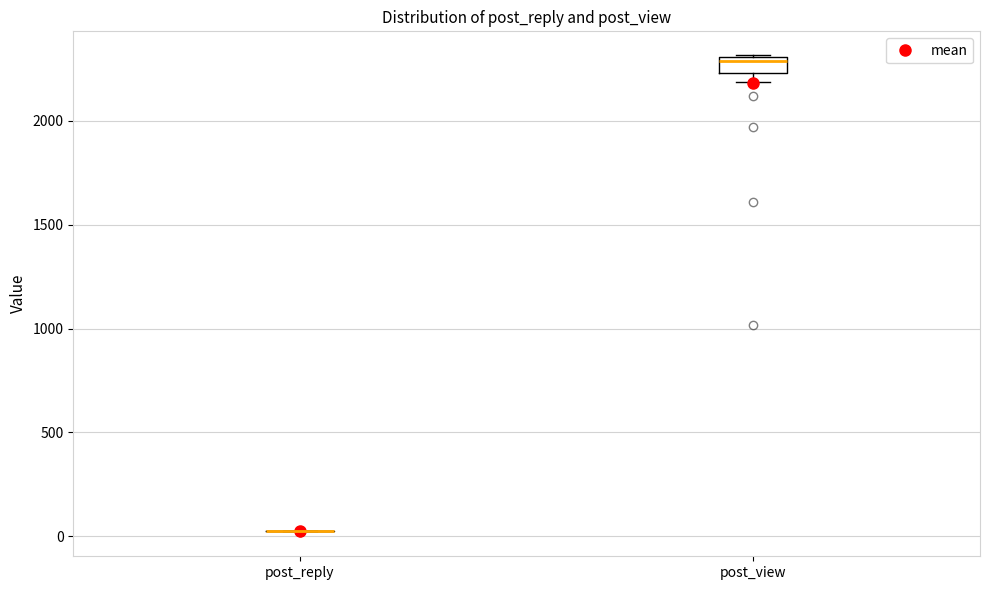

Which box is the tallest, from its lower edge to its upper edge?

post_view